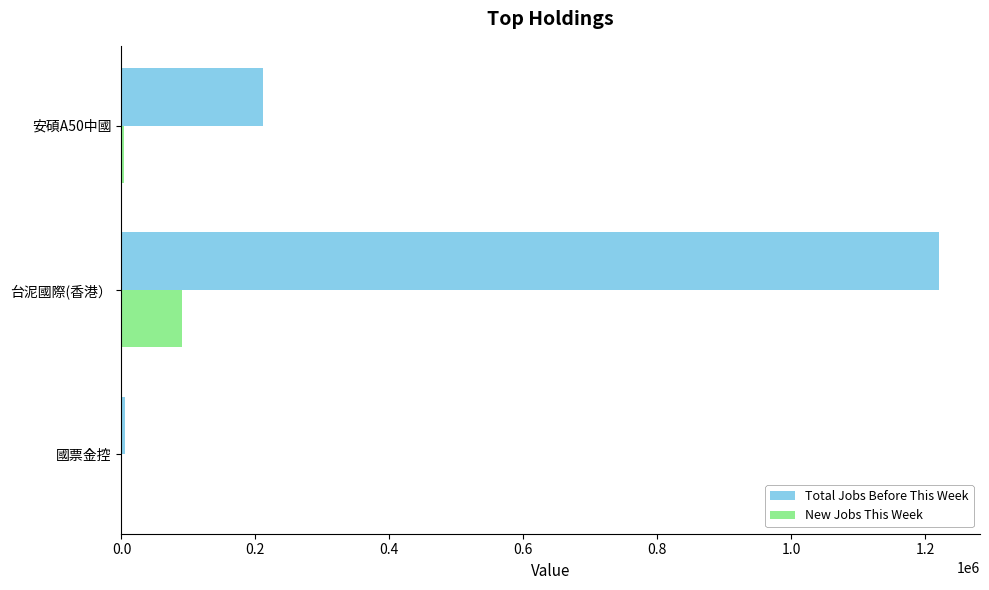

What value does the Total Jobs Before This Week series have at 台泥國際(香港）?

1220856.8